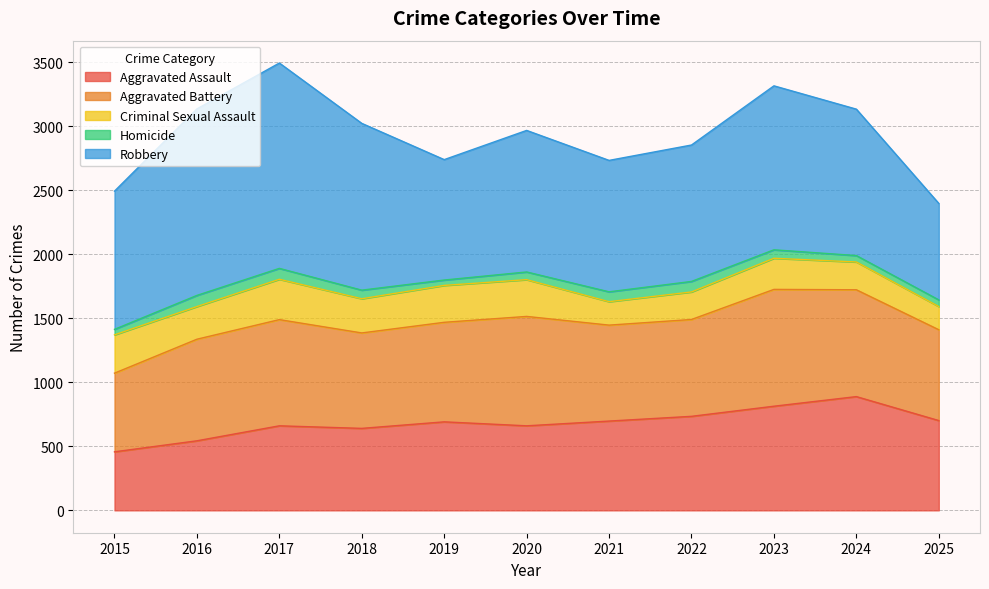

What is the difference between the second highest and minimum values in the Robbery series?

703